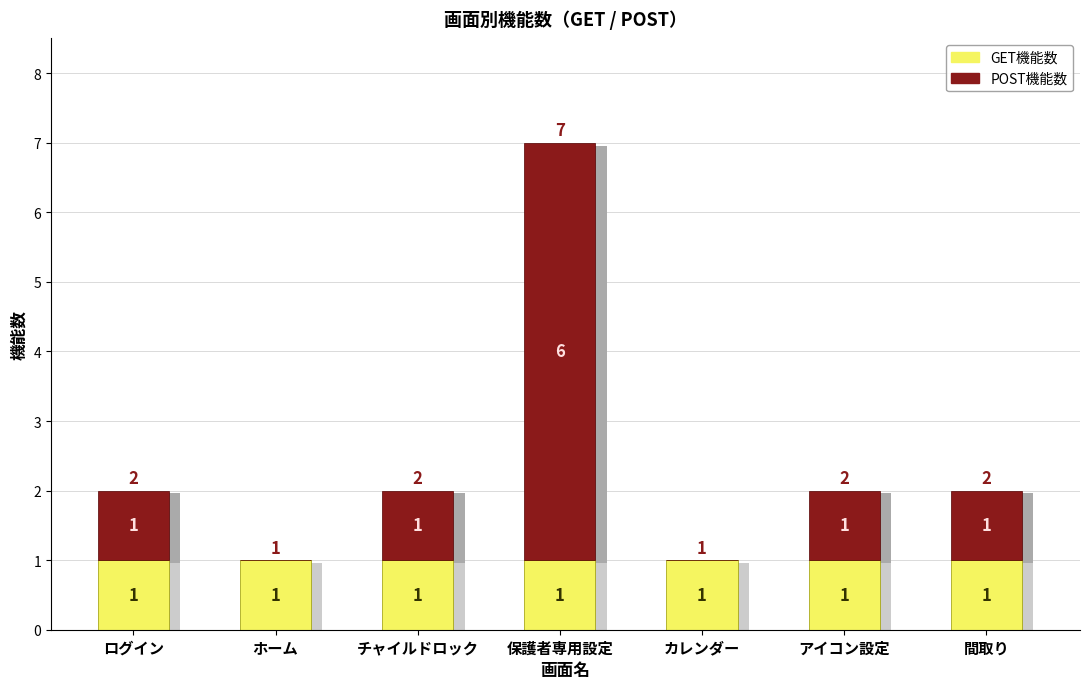

Are the bars horizontal?

No